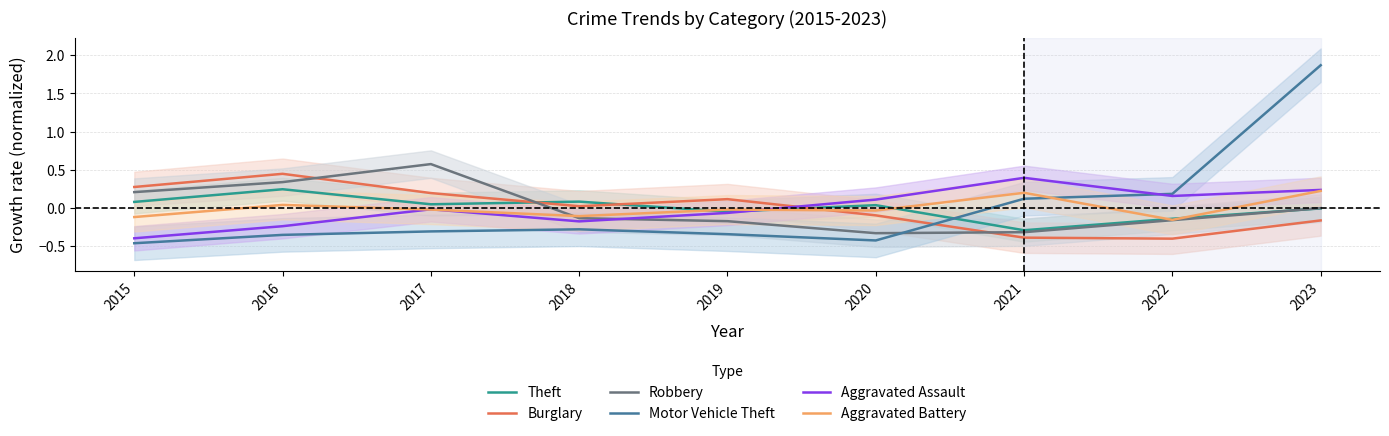

At how many categories does at least one series exceed 0?

9